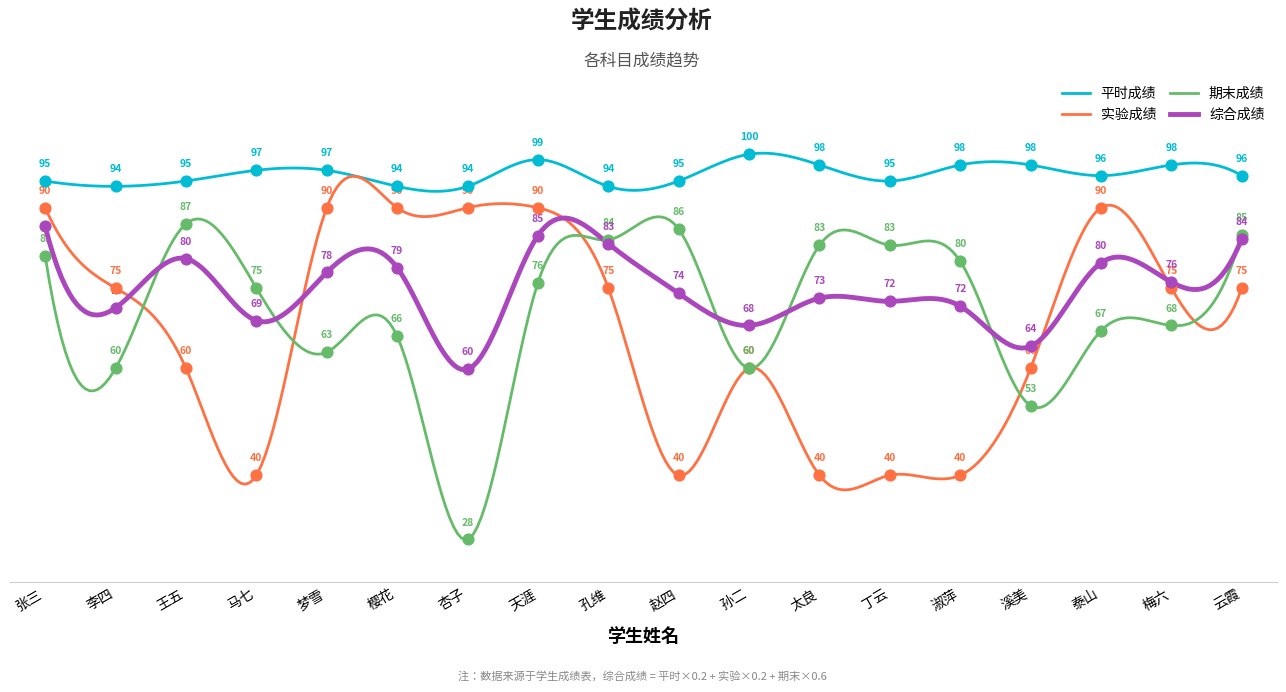

What are all the series names shown in the legend?

平时成绩, 实验成绩, 期末成绩, 综合成绩